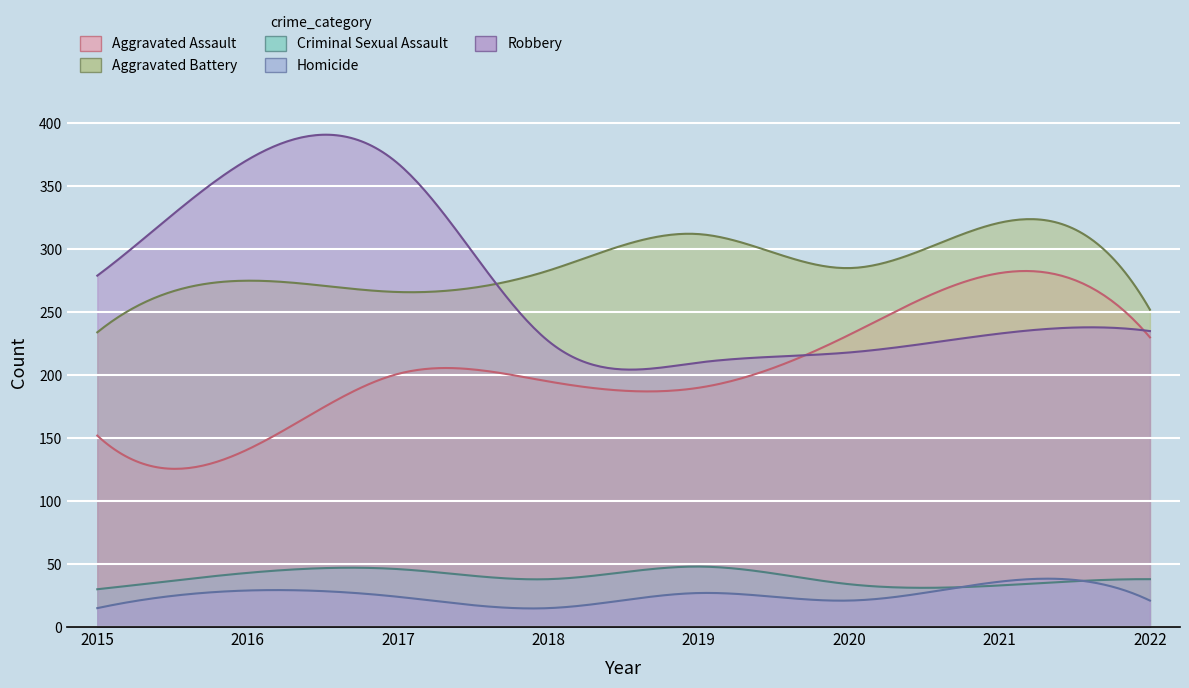

Where is the first local maximum for Robbery?

2016